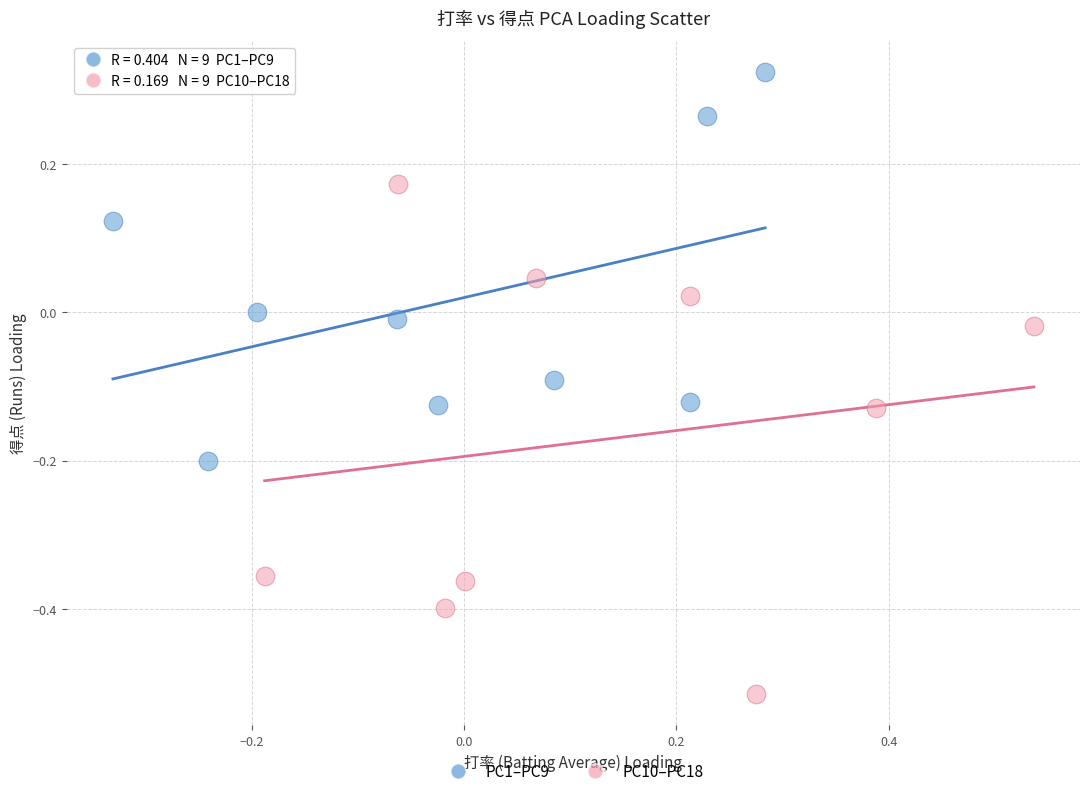

Which series contains the lowest Y value?

PC10–PC18